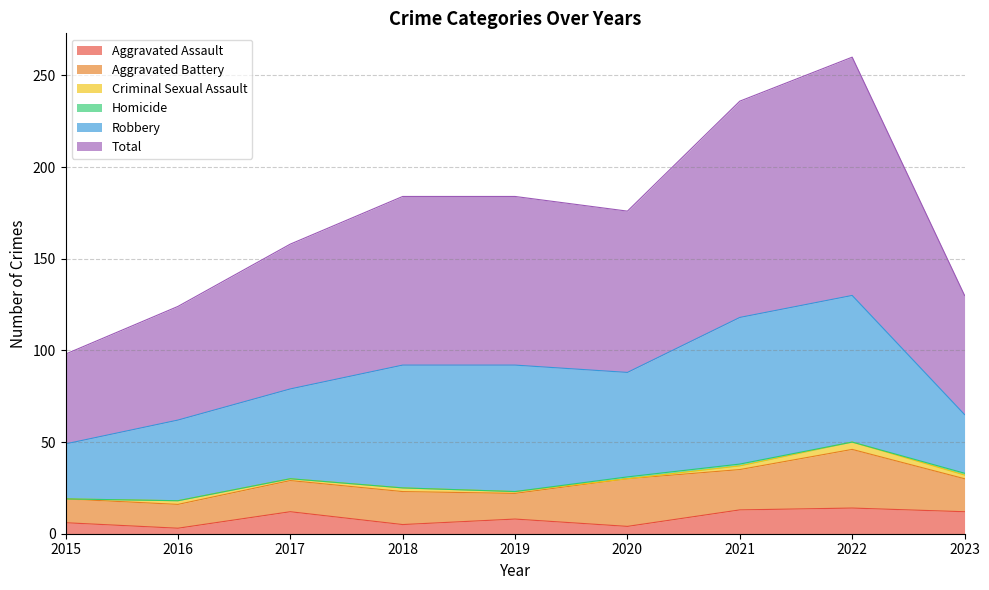

True or false: Criminal Sexual Assault has a value of 2 at 2016.

True